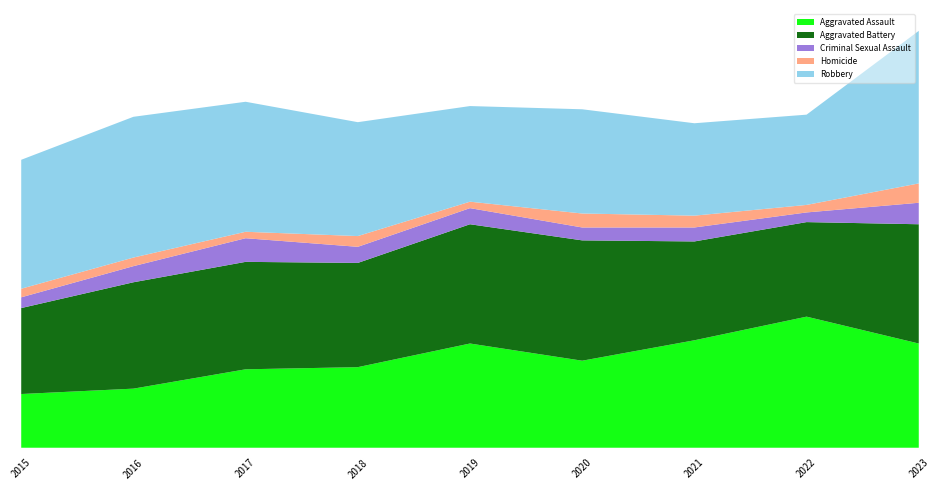

Reading right to left, extract all data points from this chart.

Aggravated Assault: 2023=97	2022=122	2021=100	2020=81	2019=97	2018=75	2017=73	2016=55	2015=50
Aggravated Battery: 2023=111	2022=88	2021=92	2020=112	2019=111	2018=97	2017=100	2016=99	2015=80
Criminal Sexual Assault: 2023=20	2022=9	2021=13	2020=12	2019=15	2018=15	2017=22	2016=15	2015=10
Homicide: 2023=18	2022=7	2021=11	2020=13	2019=6	2018=10	2017=6	2016=8	2015=8
Robbery: 2023=142	2022=84	2021=86	2020=97	2019=89	2018=106	2017=121	2016=131	2015=120